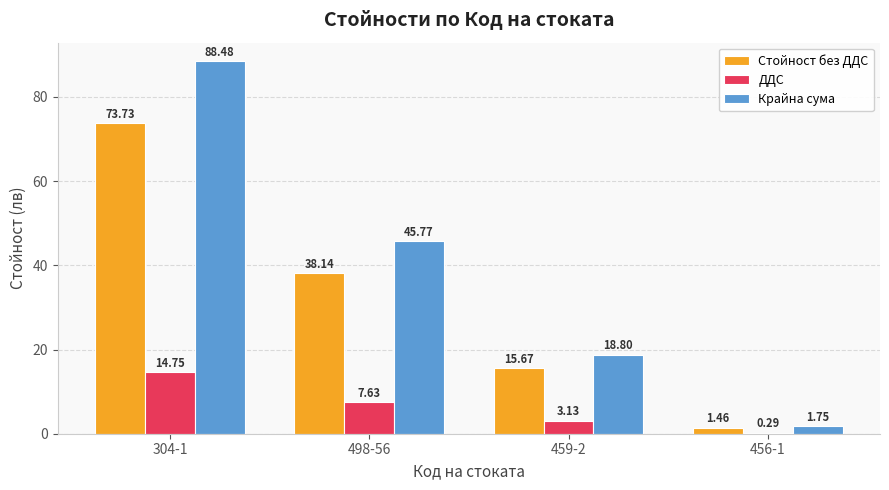

Are the bars grouped side by side (vs. stacked)?

Yes